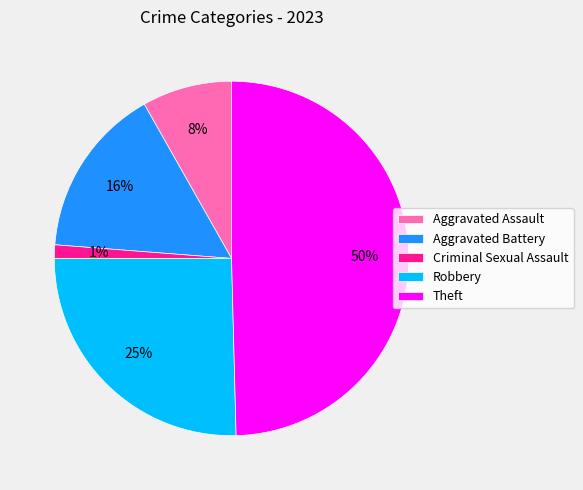

Is Robbery the majority of the pie?

No